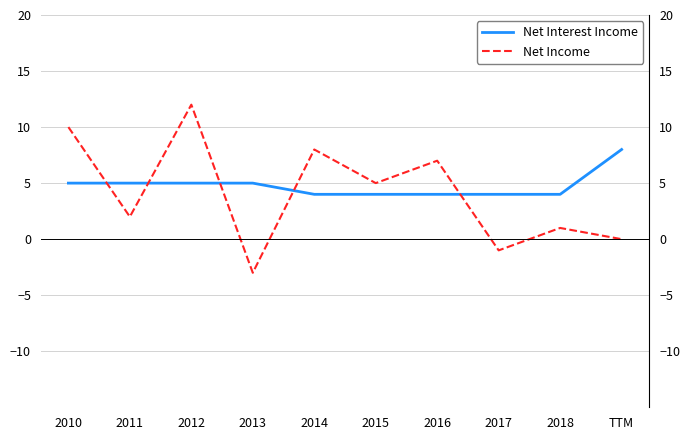

How many values in the Net Interest Income series exceed 5?

1